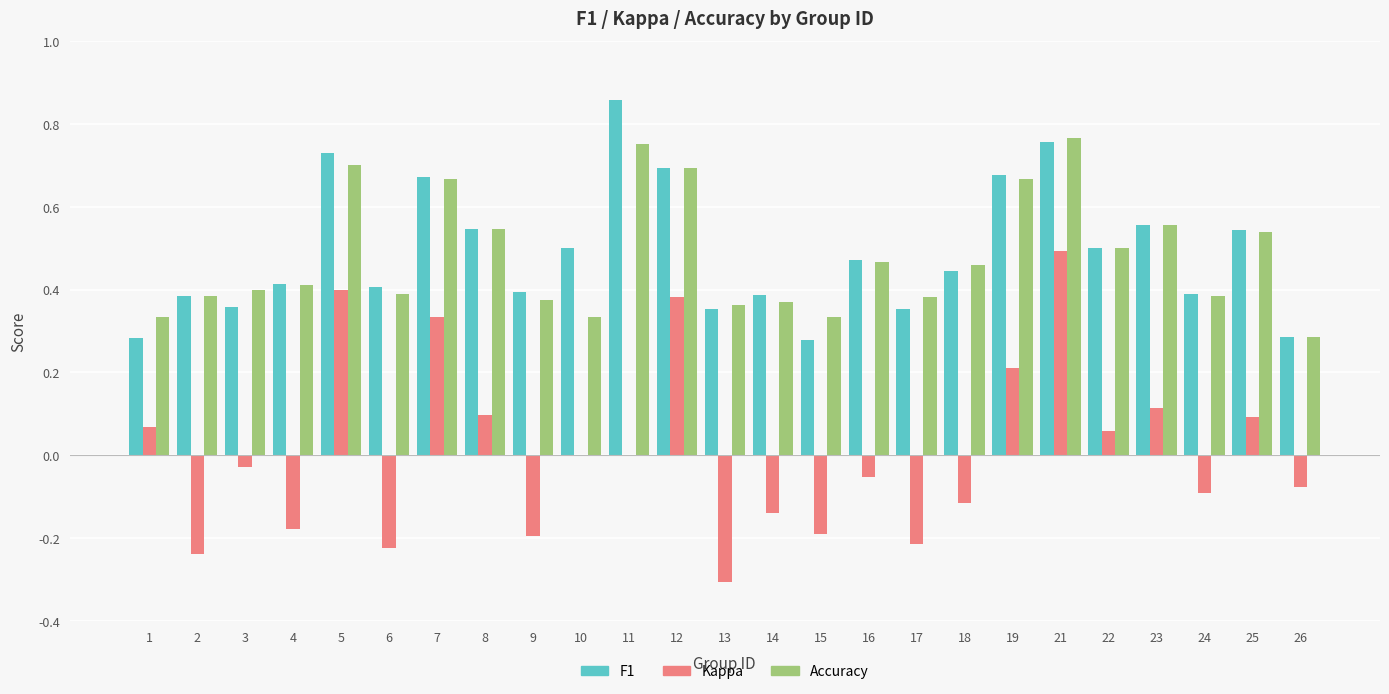

How many groups of bars are there?

25